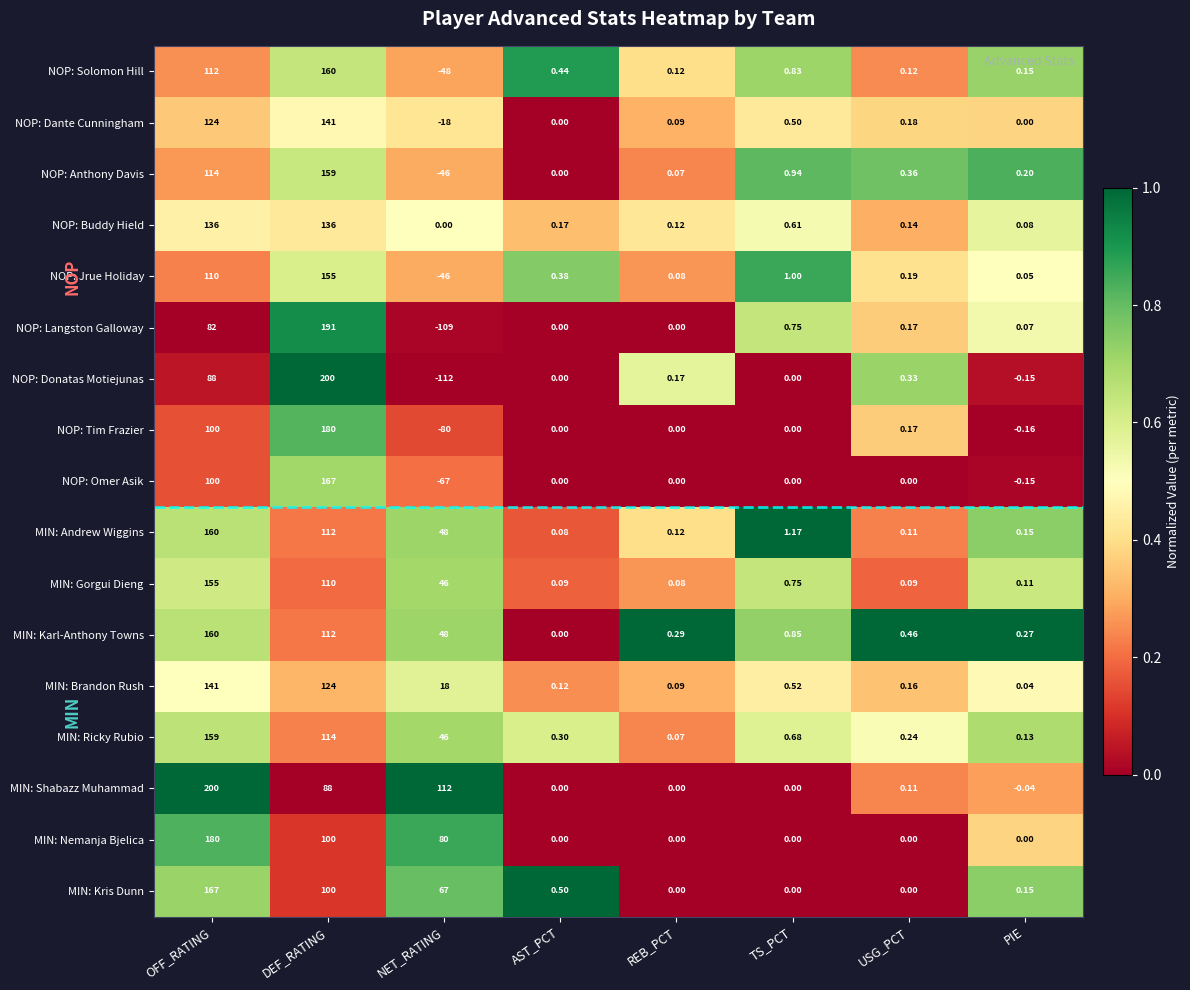

Count the number of categories in the chart.

8